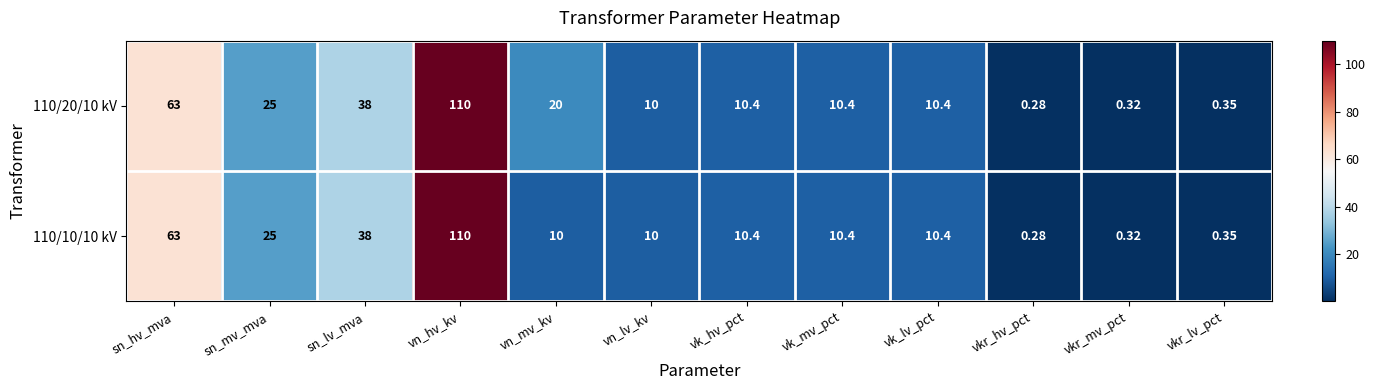

Which category has the highest value in the 110/10/10 kV series?

vn_hv_kv